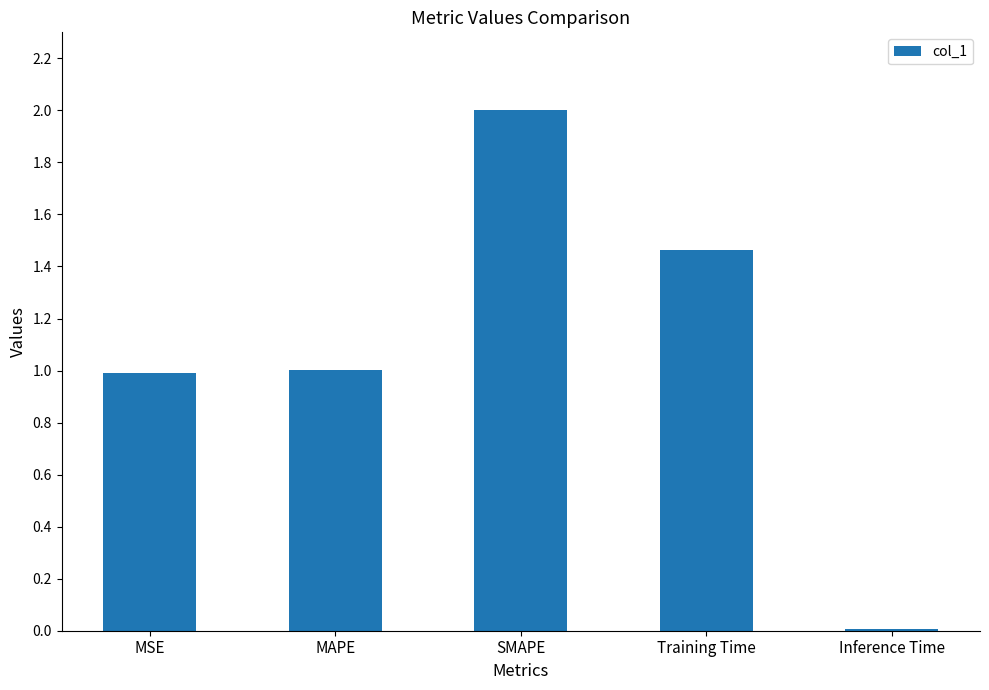

Read the value at MAPE.

1.0